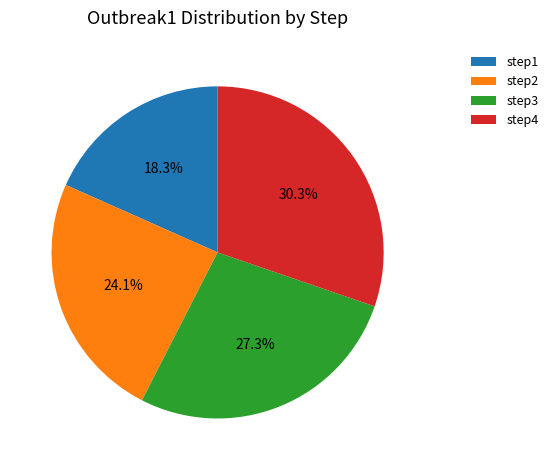

Is it true that step1 is 7% of the pie?

False